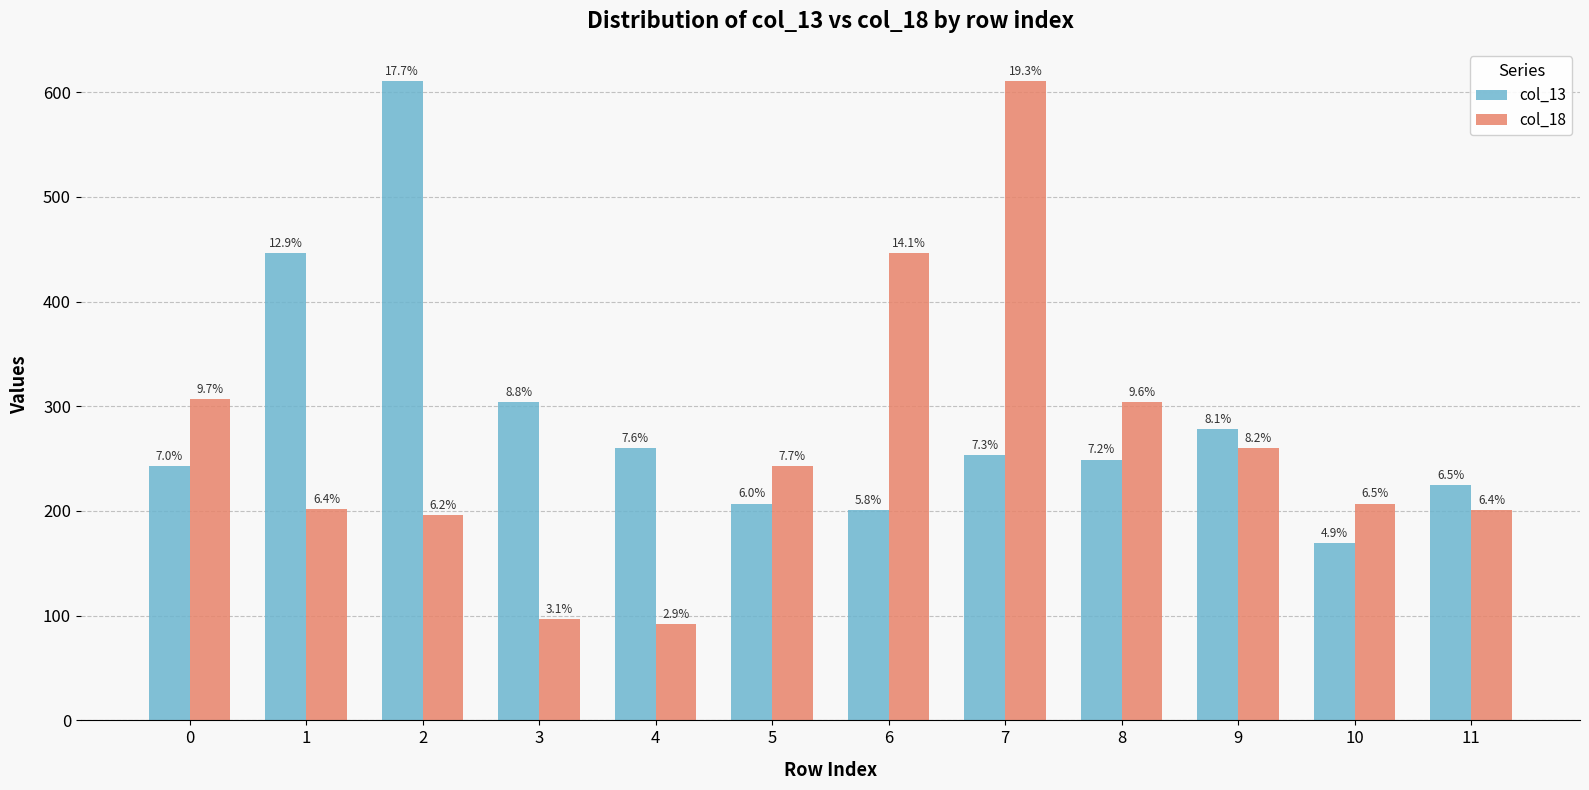

What are all the series names shown in the legend?

col_13, col_18